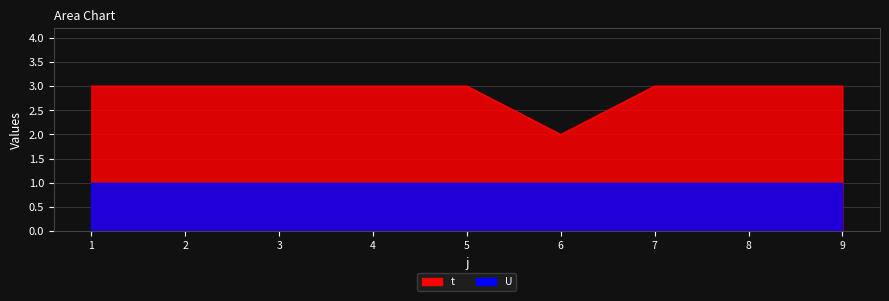

At which category does the data reach its first local valley?

6